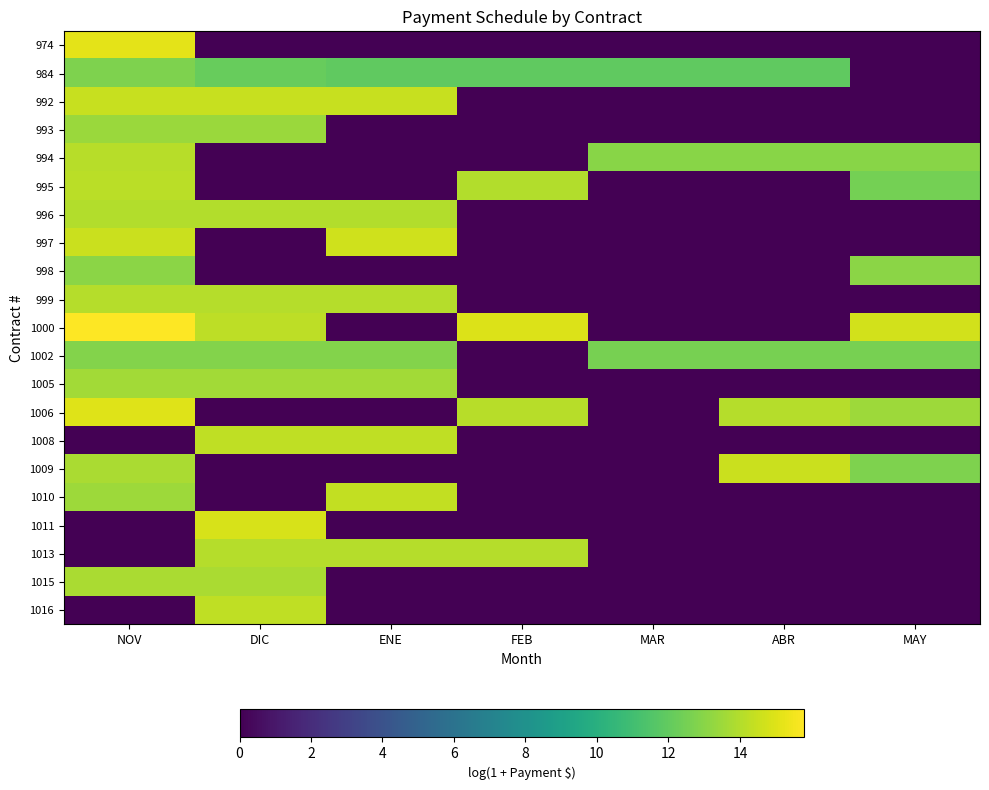

Count the number of categories in the chart.

7